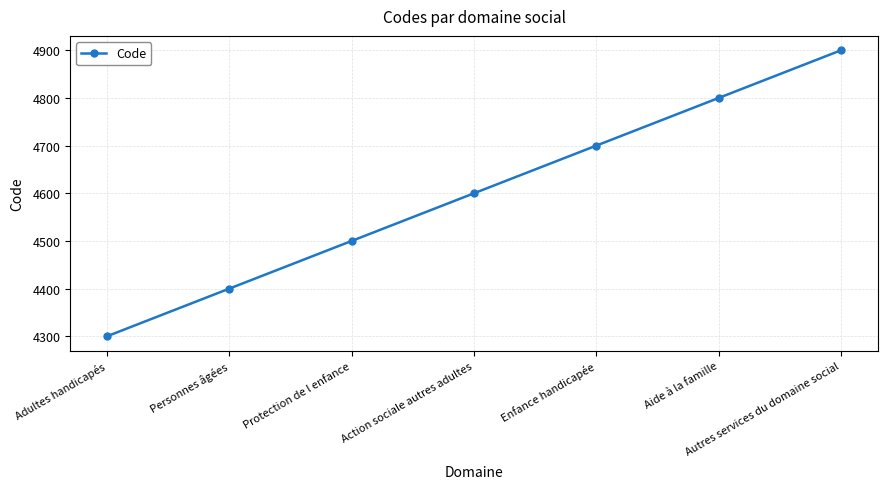

Reading left to right, transcribe all the data shown in this chart.

Adultes handicapés=4300	Personnes âgées=4400	Protection de l enfance=4500	Action sociale autres adultes=4600	Enfance handicapée=4700	Aide à la famille=4800	Autres services du domaine social=4900